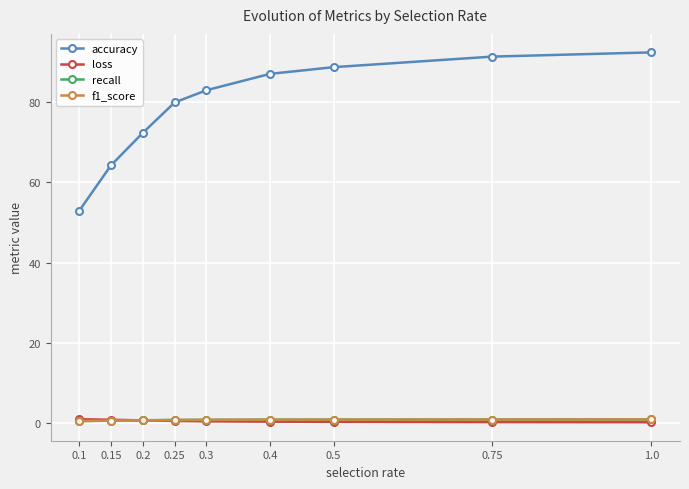

What value does the accuracy series have at 0.2?

72.4